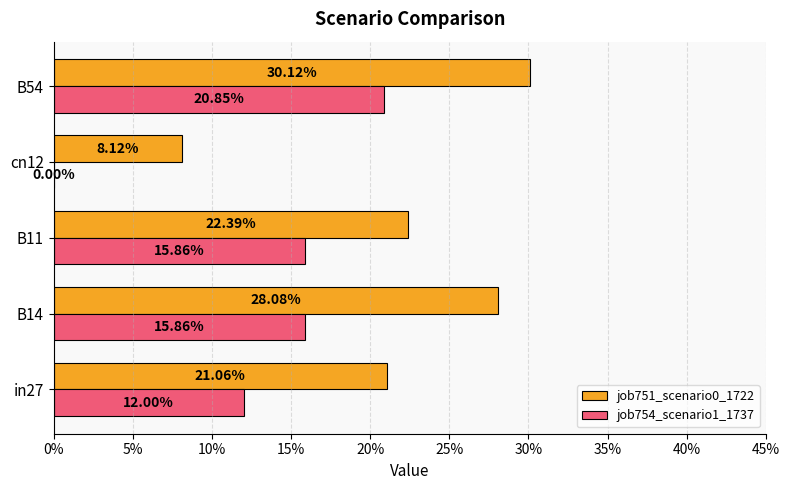

What is the maximum value for job754_scenario1_1737?

0.2